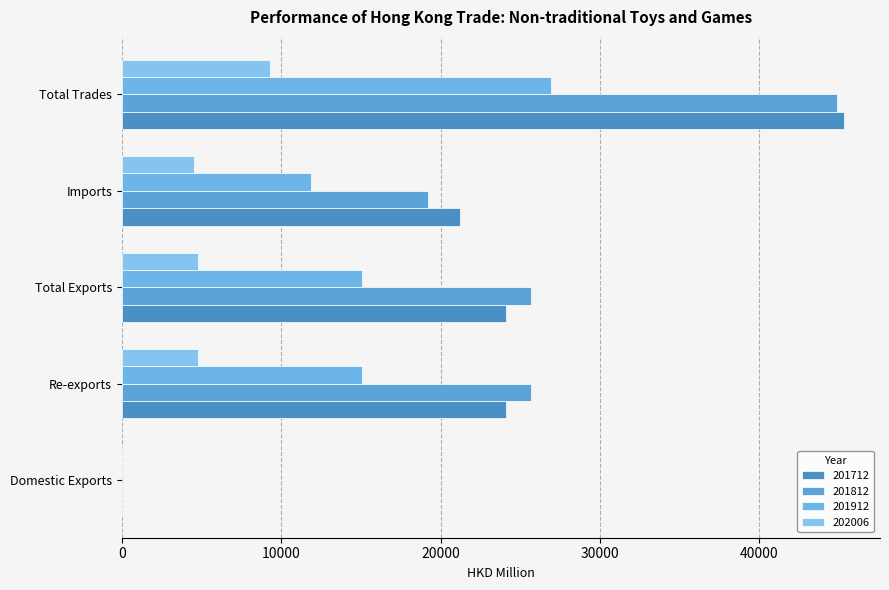

Read the 201912 value at Total Trades.

26927.4